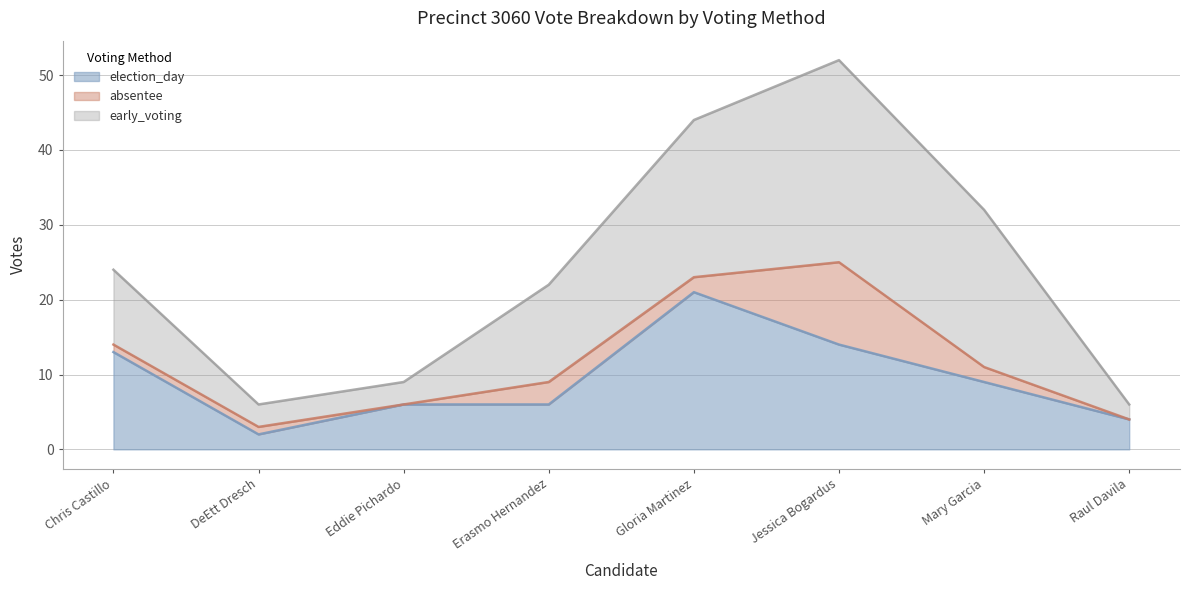

What is the greatest value displayed?

27